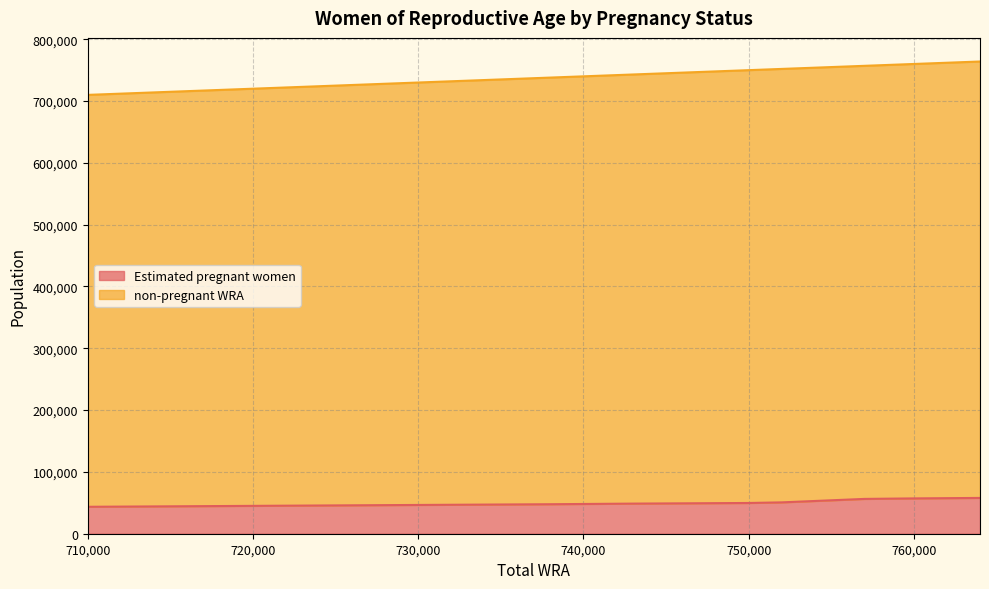

What is the greatest value displayed?

764000